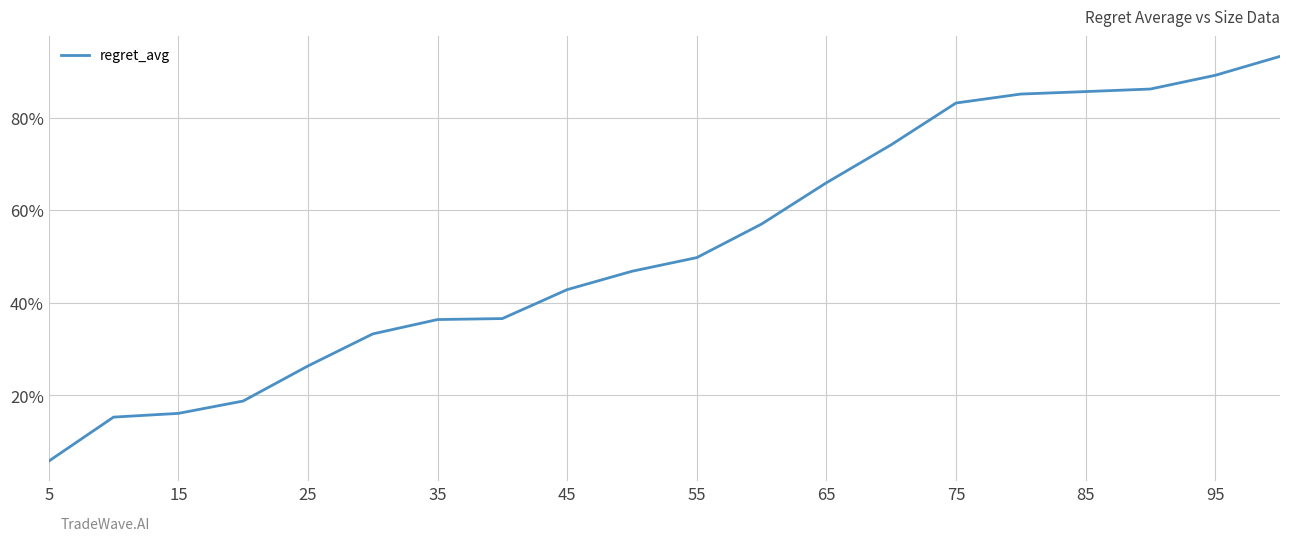

What is the greatest value displayed?

93.3